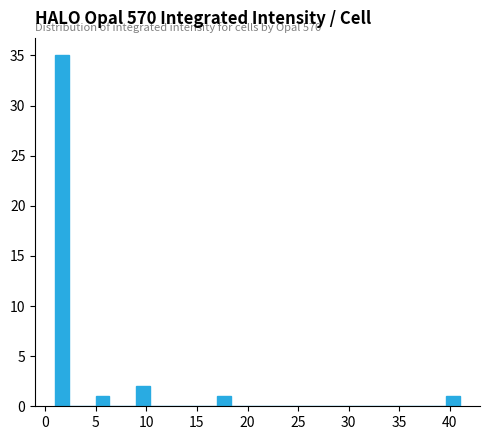

Read against the x-axis, roughly where is the centre of the tallest bar?

1.5